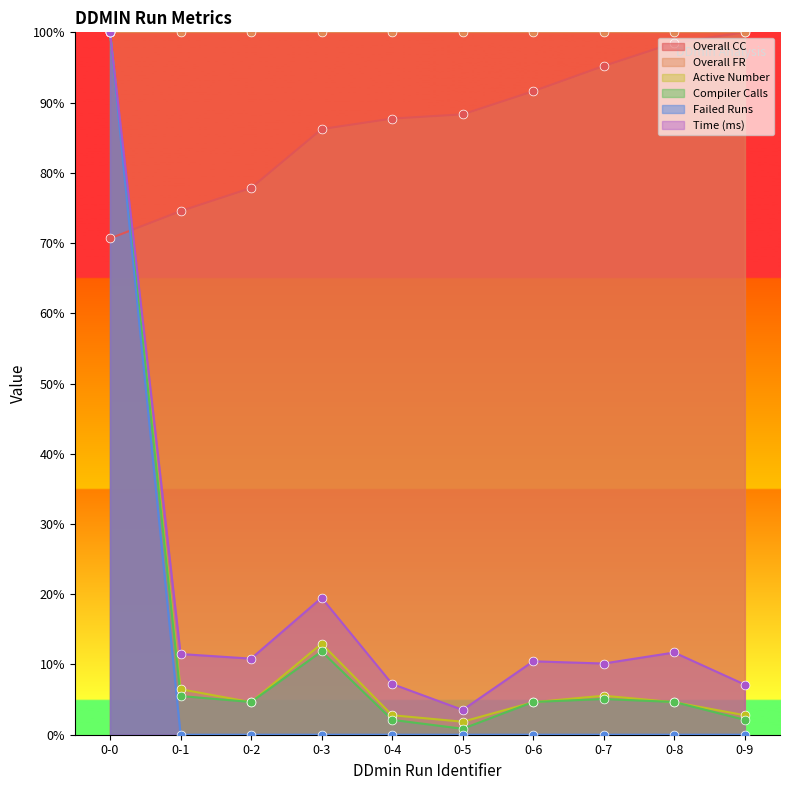

Is the value of Overall CC at 0-5 greater than the value of Compiler Calls at 0-6?

Yes